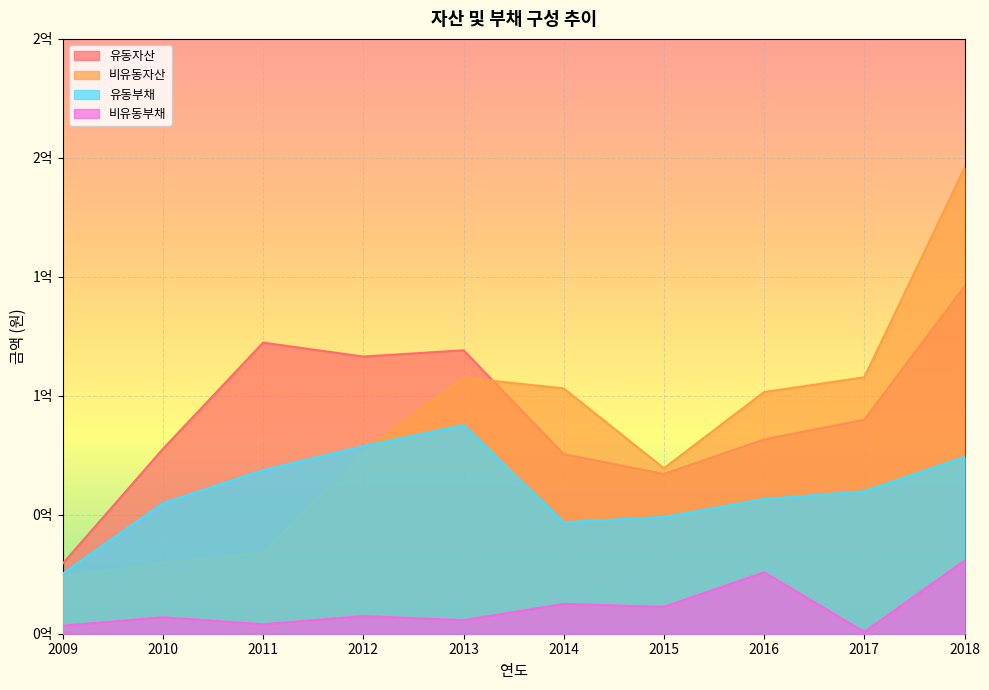

True or false: 유동자산 and 유동부채 cross at least once.

False